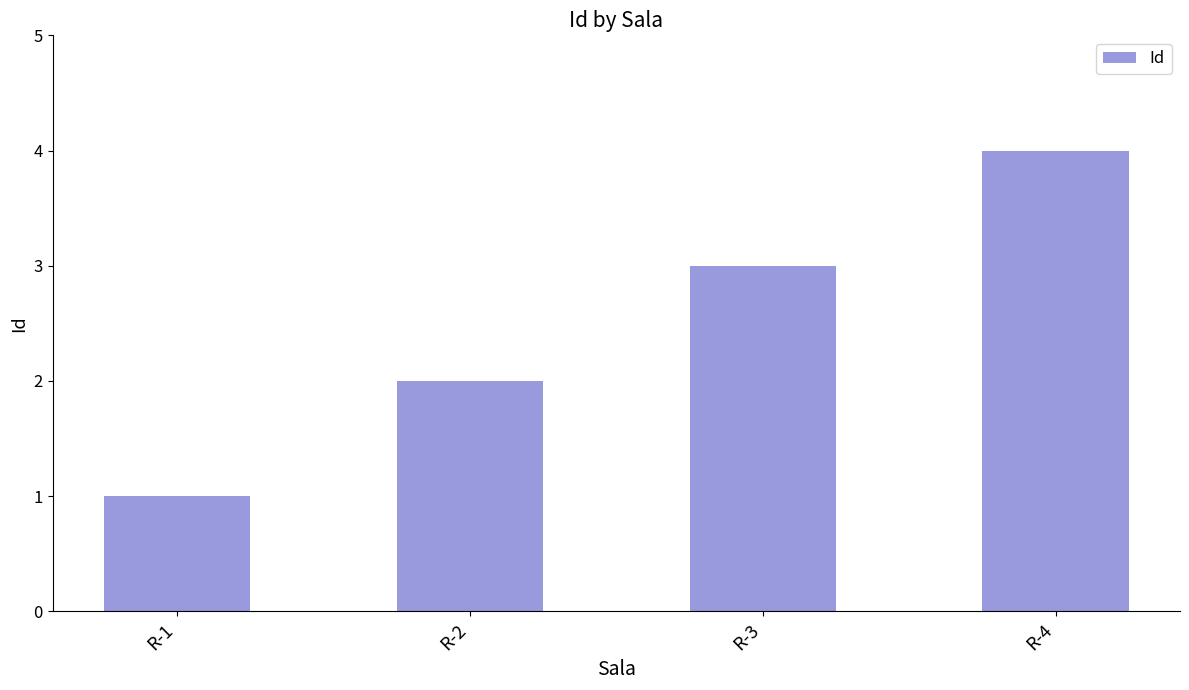

What is the difference between the maximum and minimum values?

3